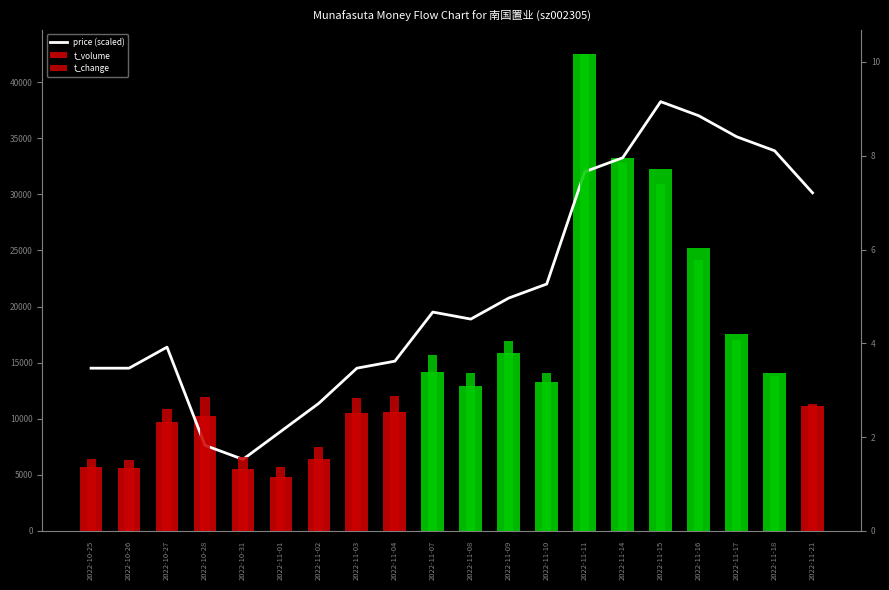

Which category has the highest value across all series?

2022-11-11